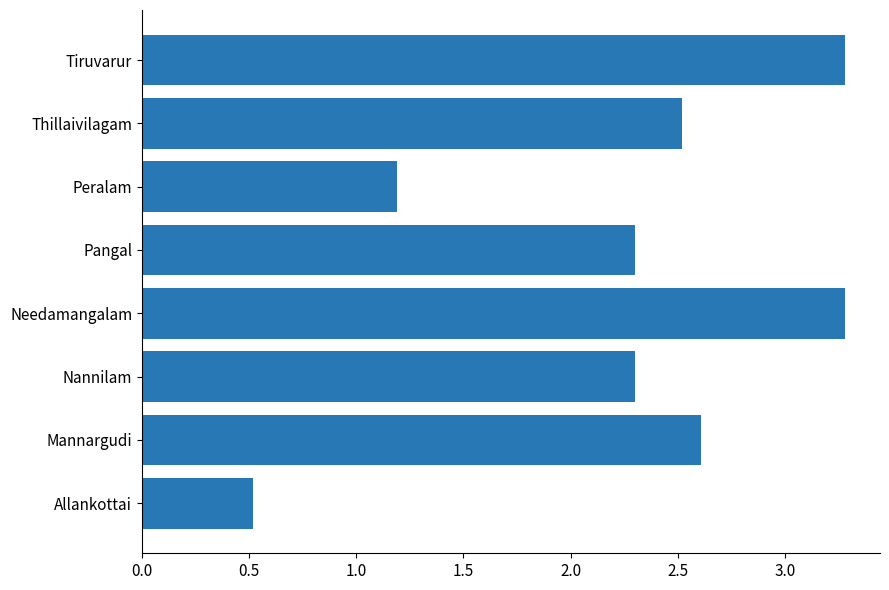

The value at Nannilam is 2.3. True or false?

True